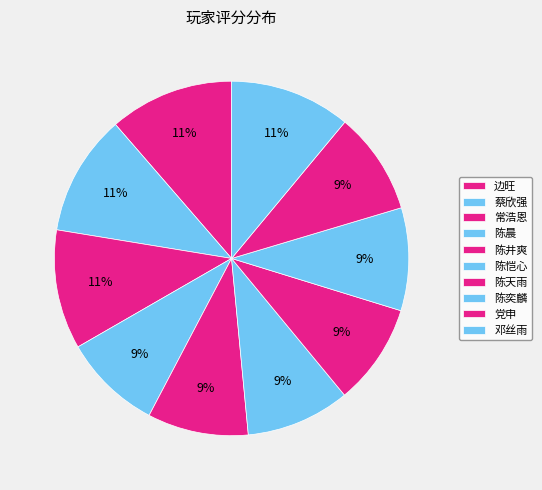

How many segments does this pie chart have?

10